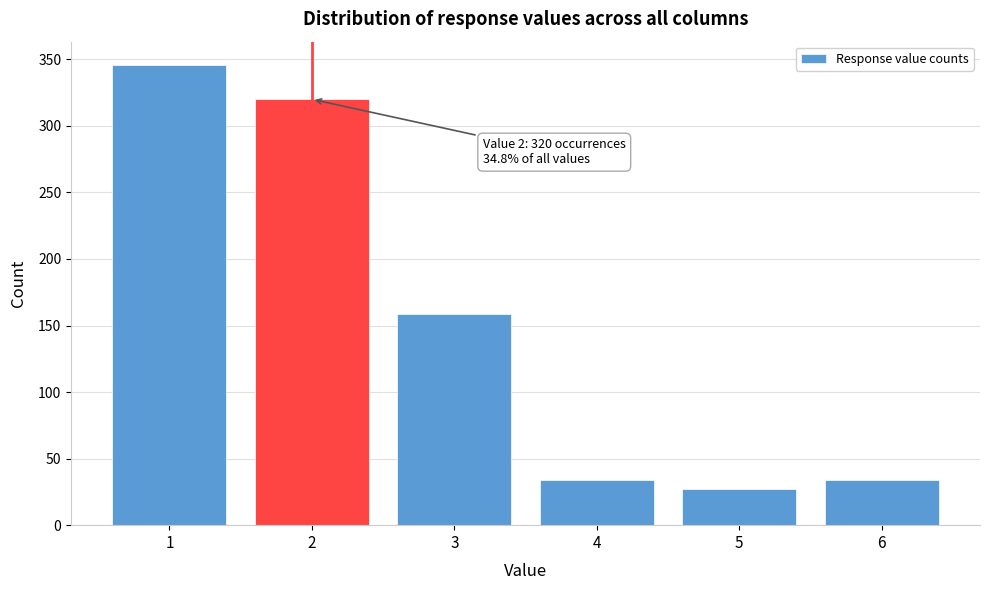

Reading left to right, extract all data points from this chart.

346	320	159	34	27	34